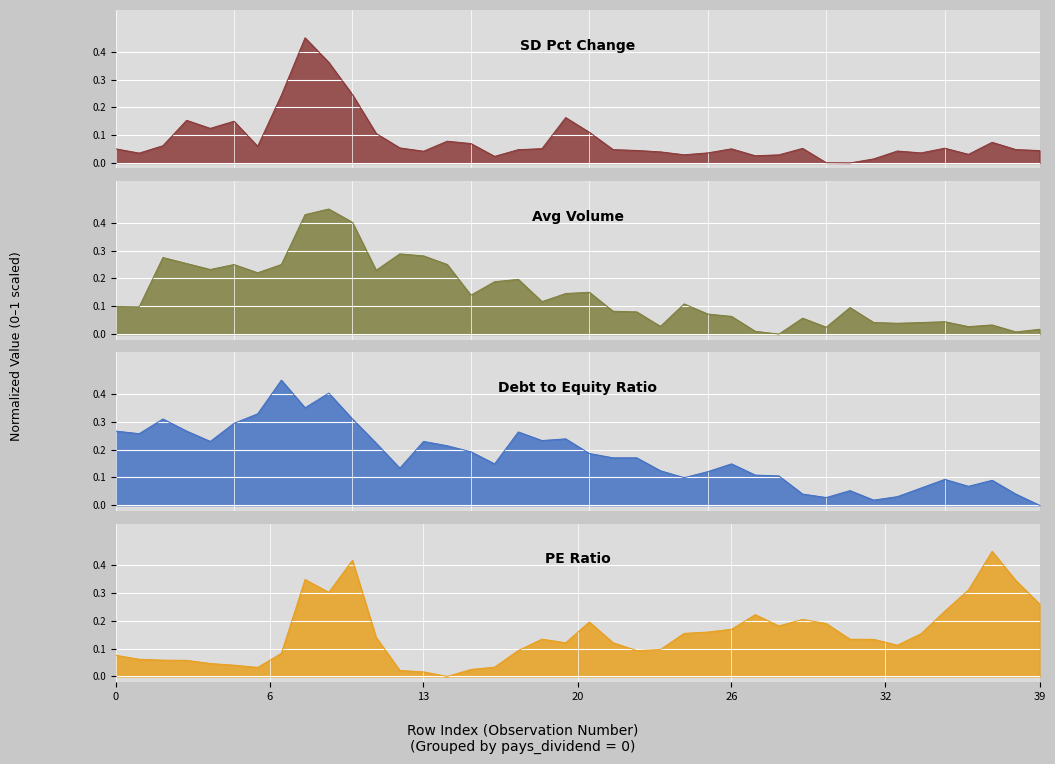

What are all the series names shown in the legend?

sd_pct_change, avg_vol, debt_to_equity_ratio, pe_ratio